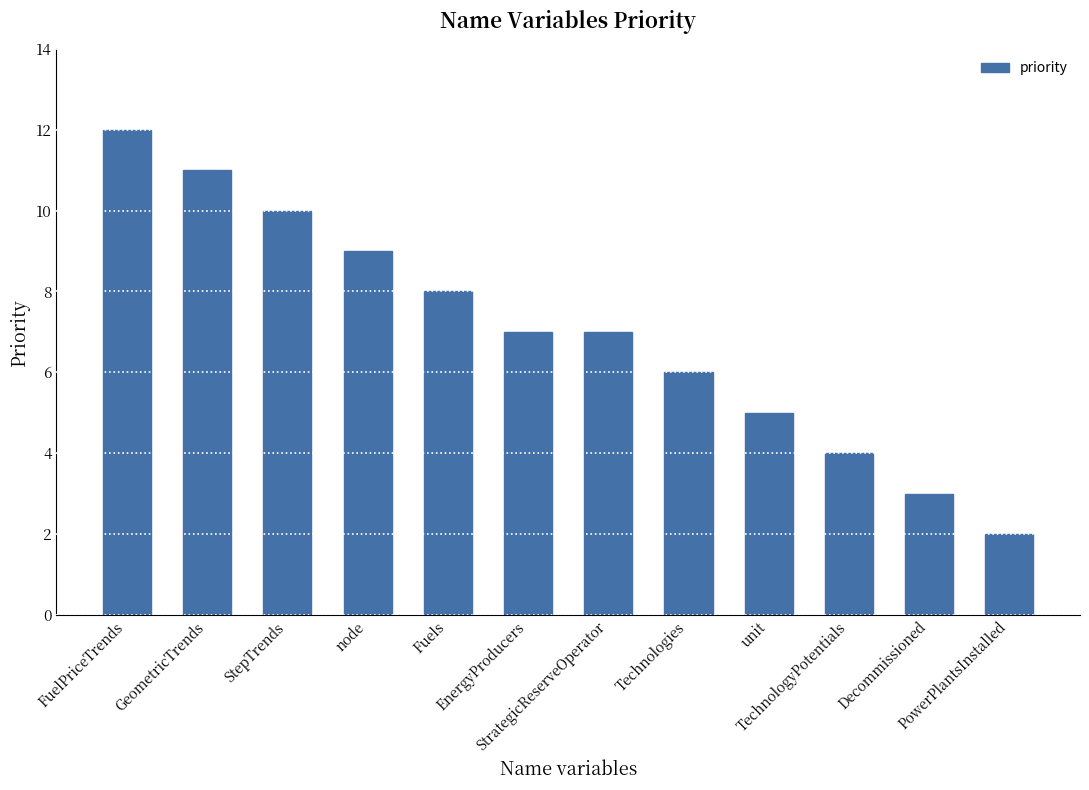

What is the difference between the maximum and second lowest values?

9